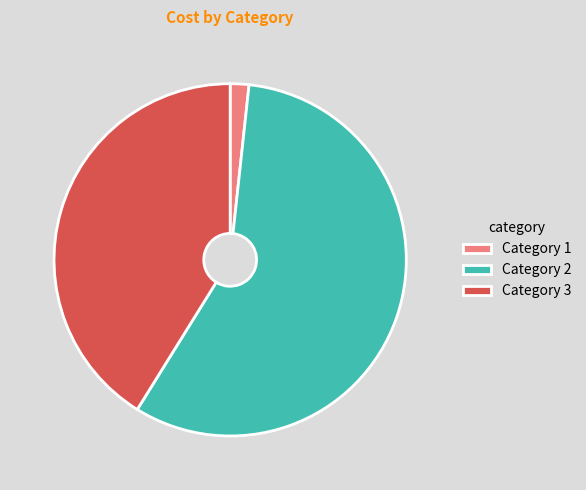

Is the sum of Category 2 and Category 1 greater than half?

Yes